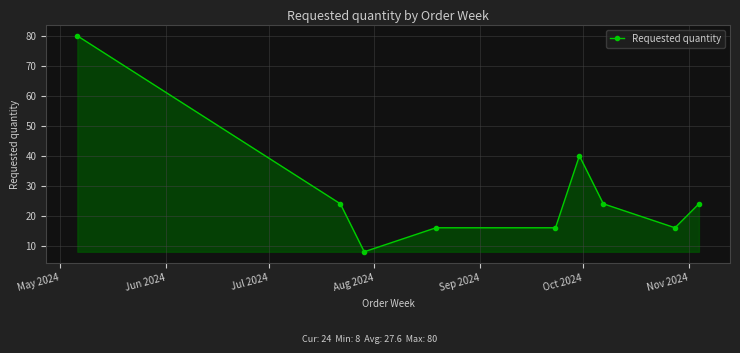

What is the smallest value displayed?

8